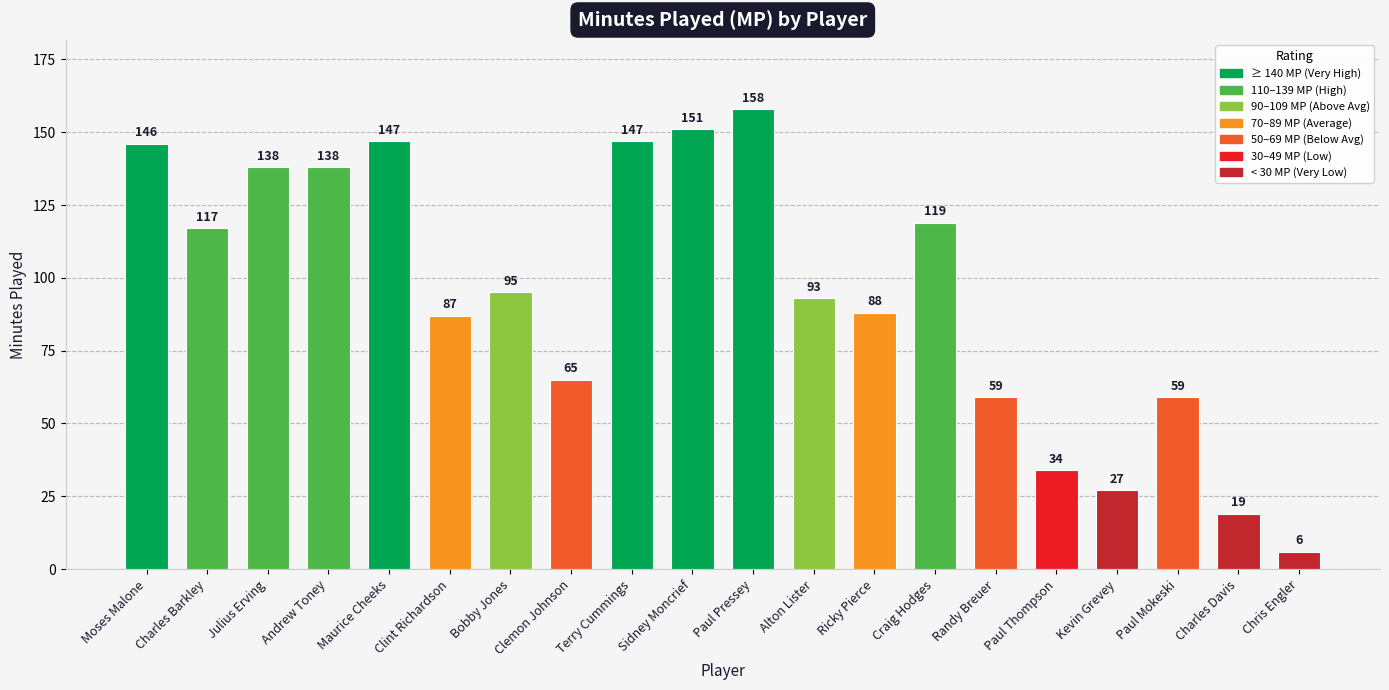

The value at Clemon Johnson is 65. True or false?

True